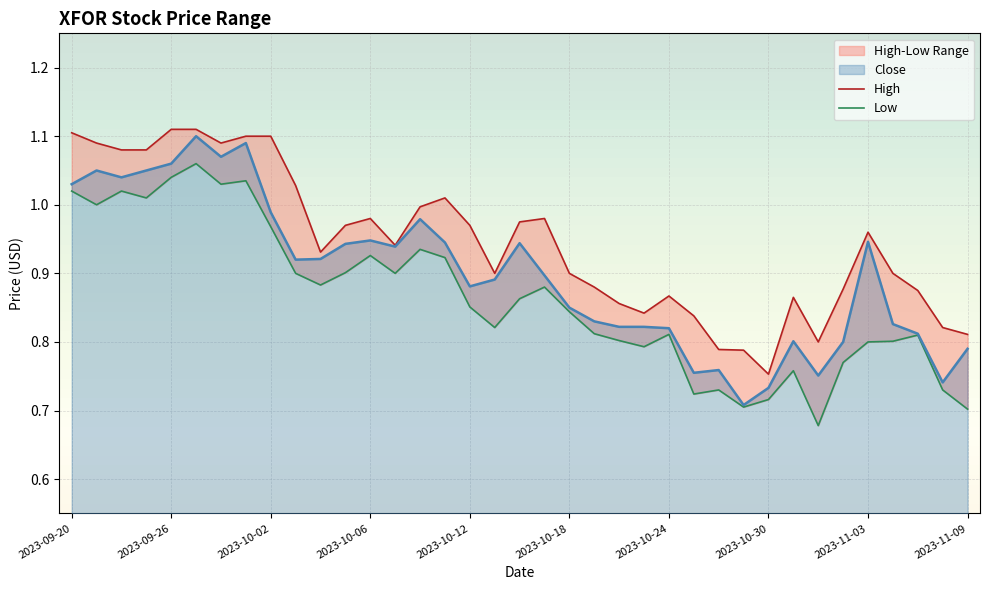

True or false: High has a value of 1.8 at 2023-10-02.

False